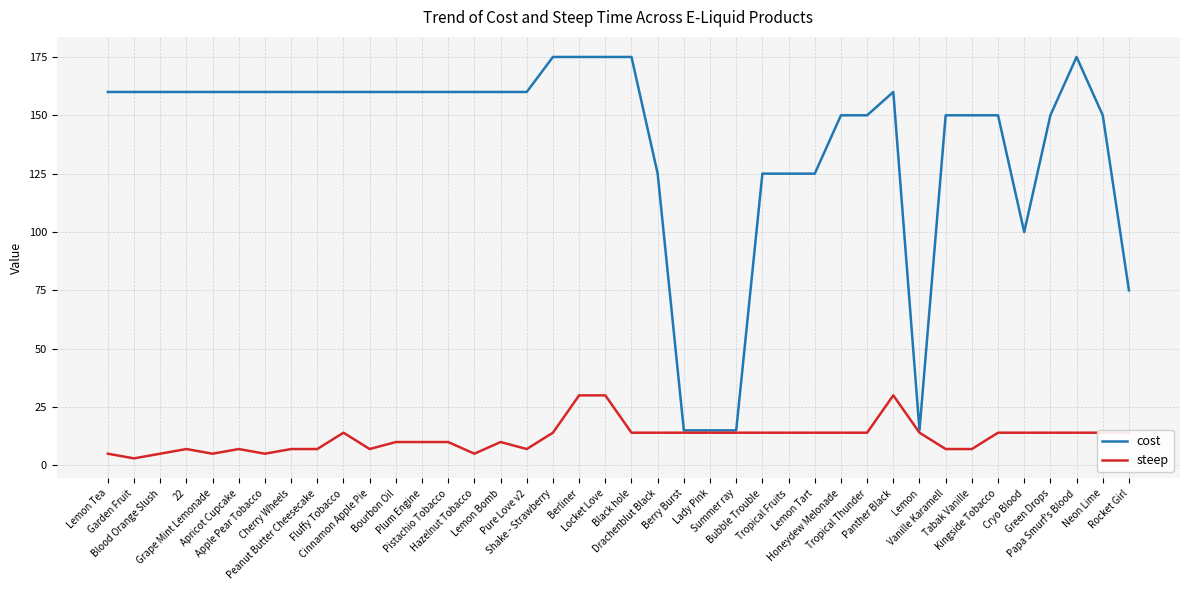

The cost series shows 125 at Drachenblut Black. True or false?

True